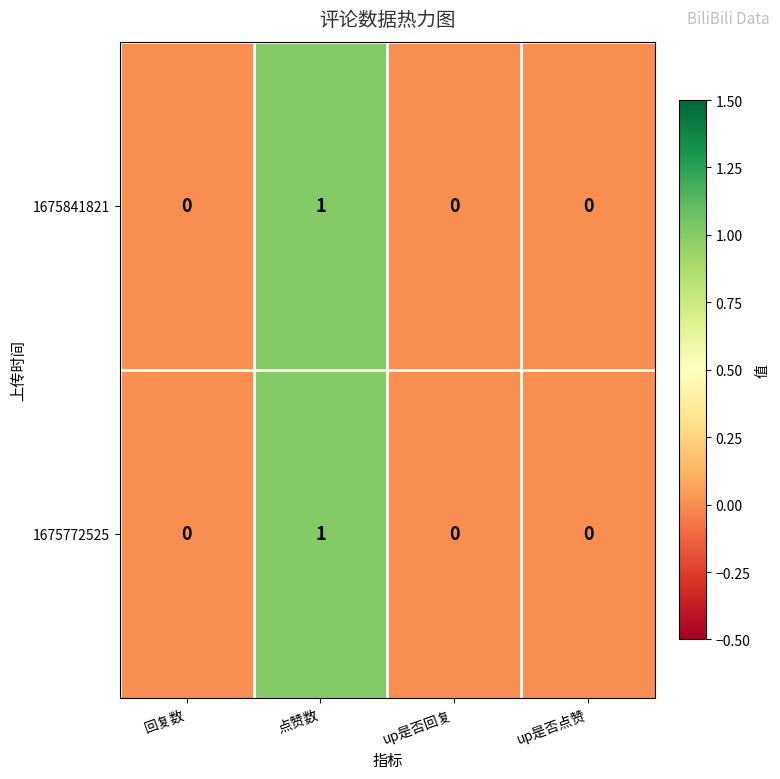

Reading left to right, list all the values displayed in this chart.

1675841821: 0	1	0	0
1675772525: 0	1	0	0